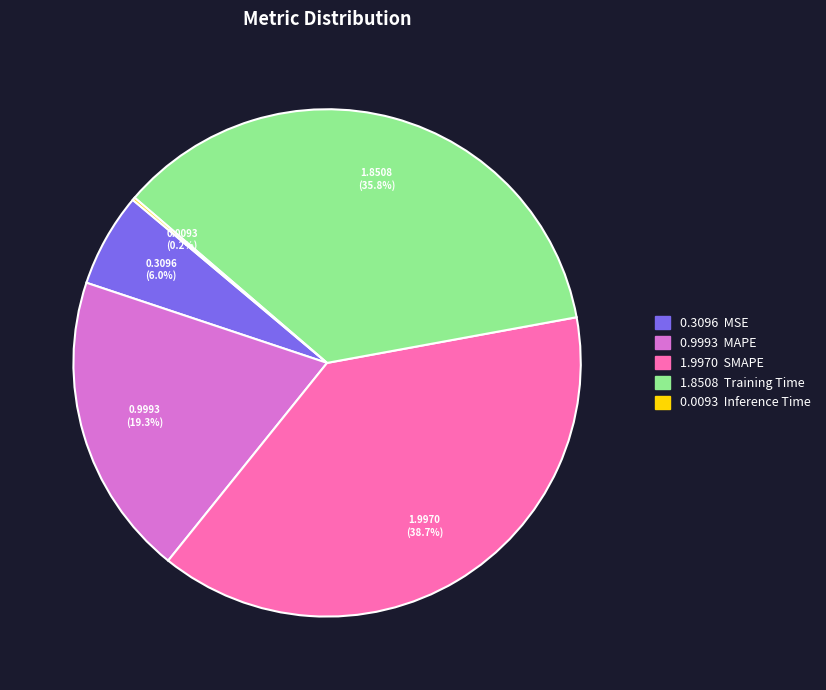

Is there a majority slice in this chart?

No